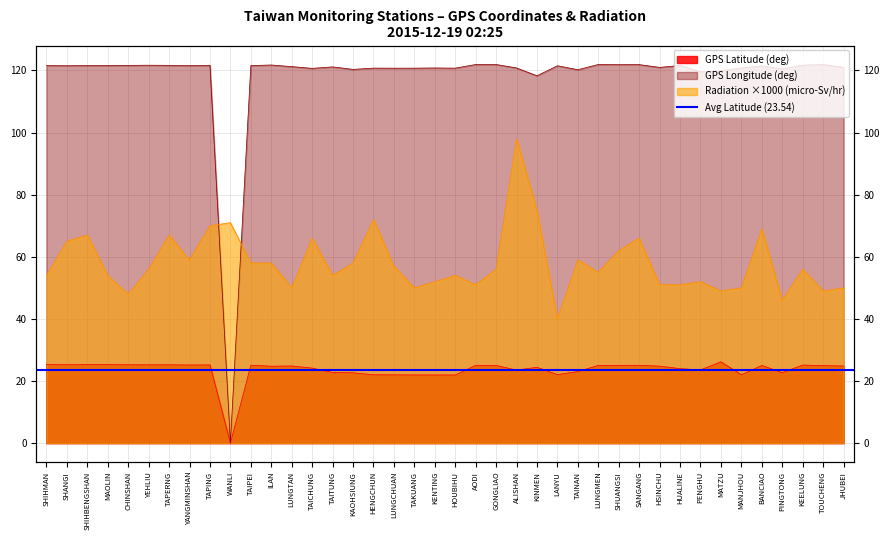

What is the highest value of the Radiation (micro-Sv/hr) series?

98.0